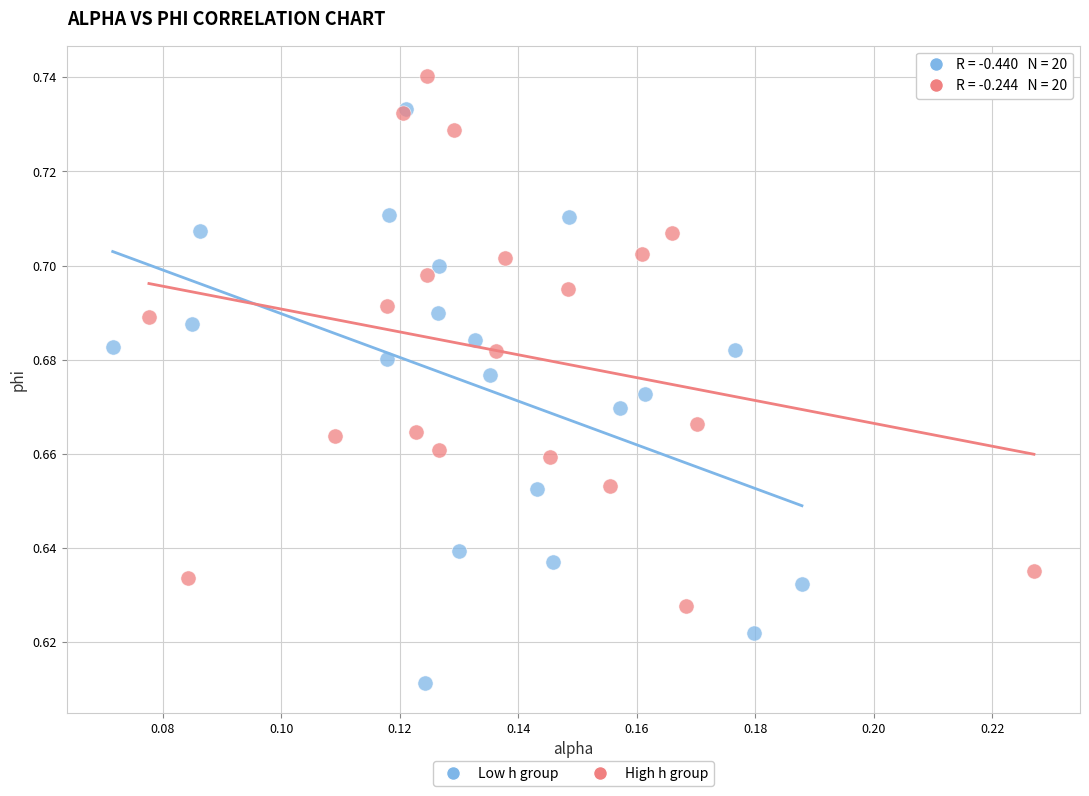

Which series has the largest Y range (max minus min)?

Low h group